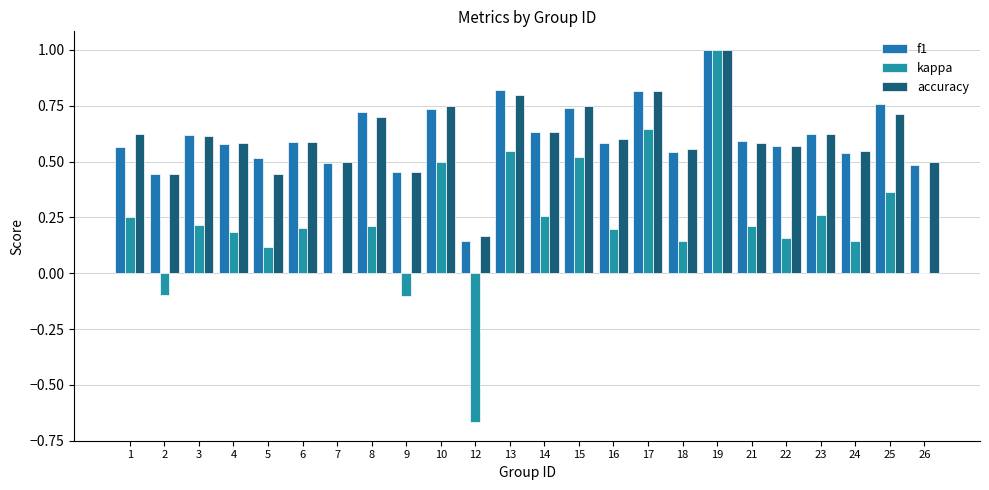

At 12, list the series in order from smallest to largest.

kappa, f1, accuracy